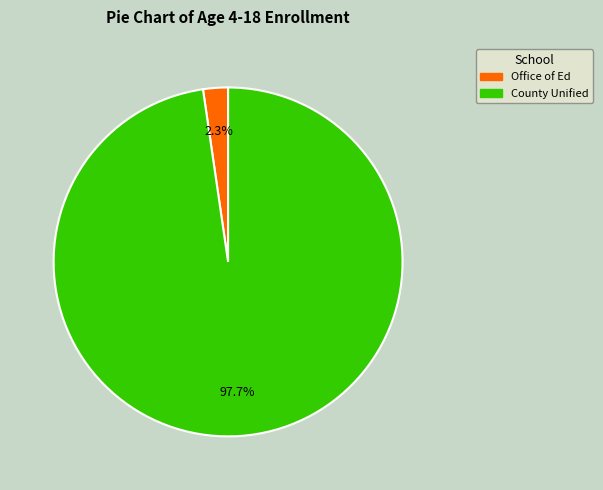

Does any single category account for the majority?

Yes